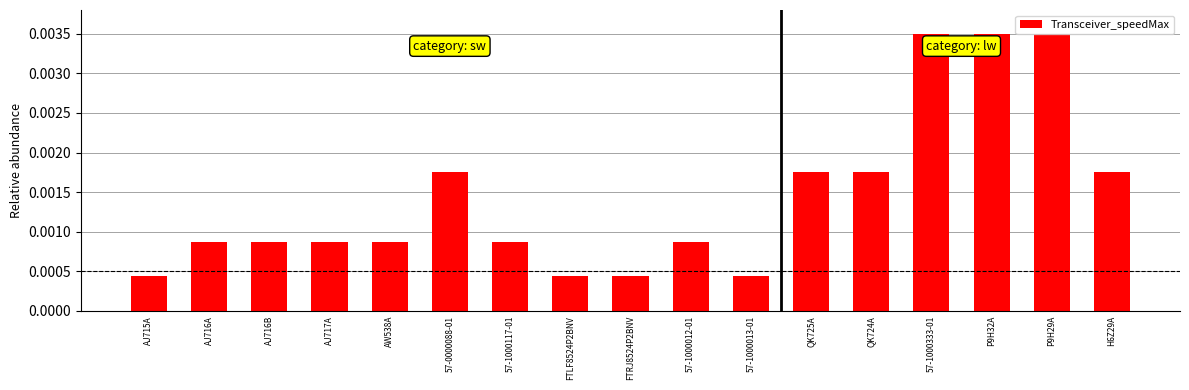

What is the label of the 4th bar from the right?

57-1000333-01